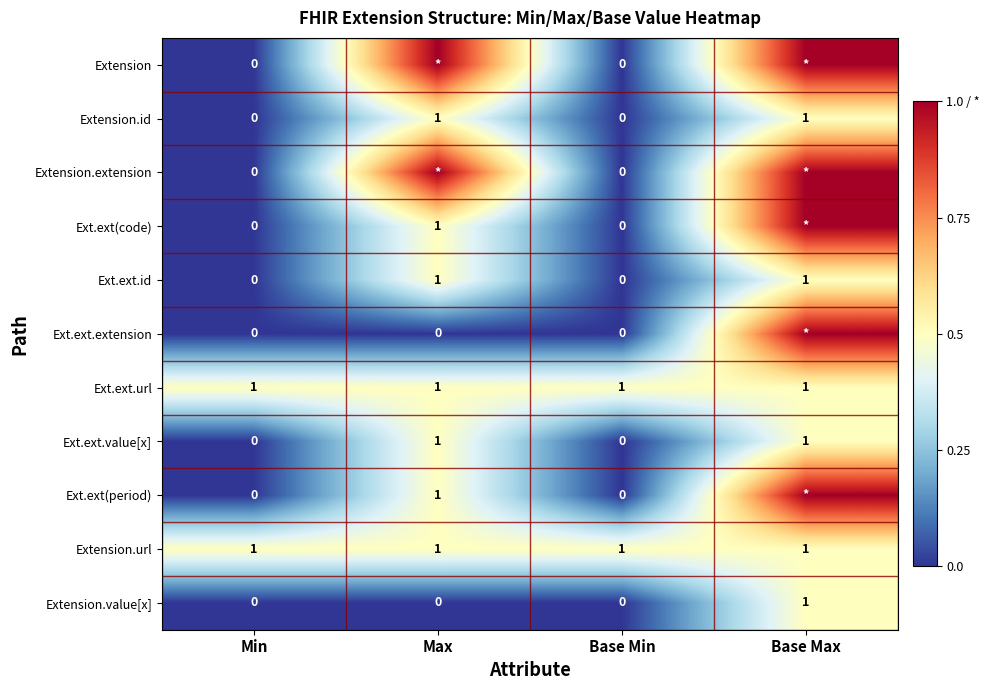

At which label does Extension.value[x] reach its peak?

Base Max